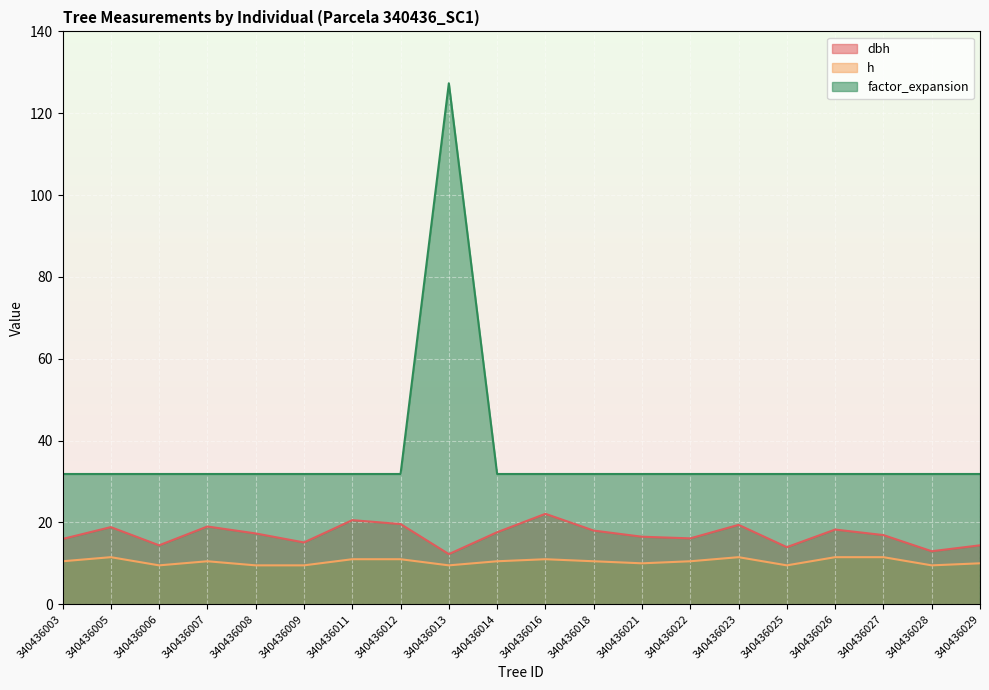

How many lines are shown in the chart?

3